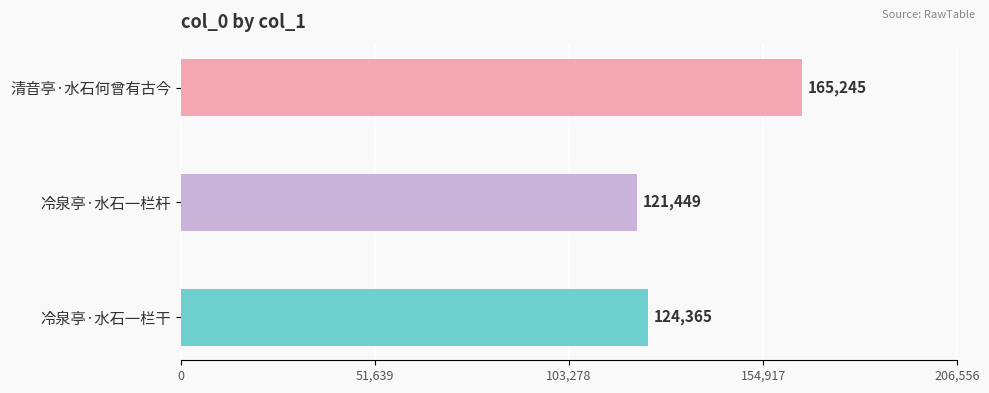

What is the difference between the maximum and second lowest values?

40880